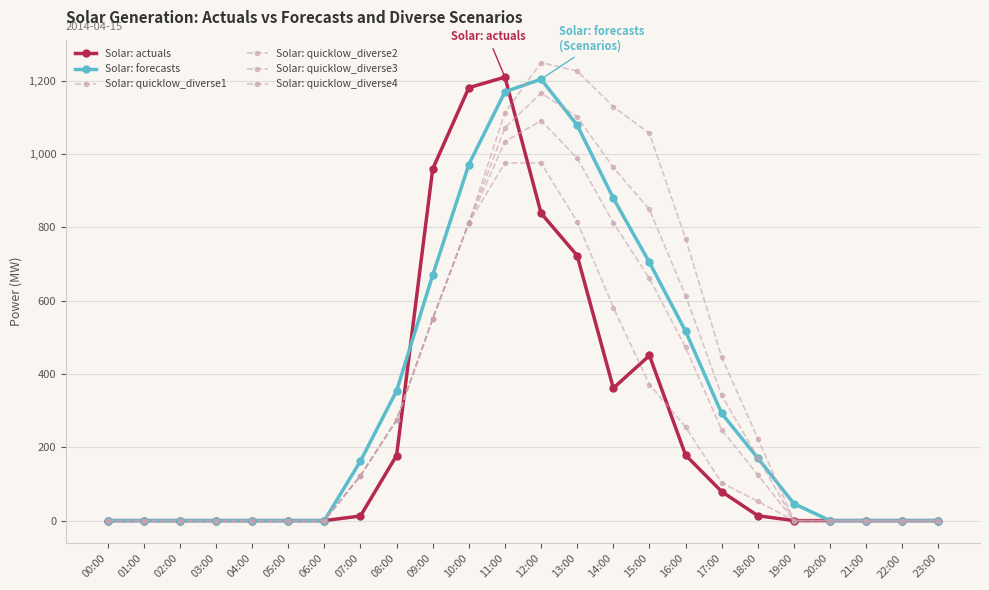

How many lines are shown in the chart?

6